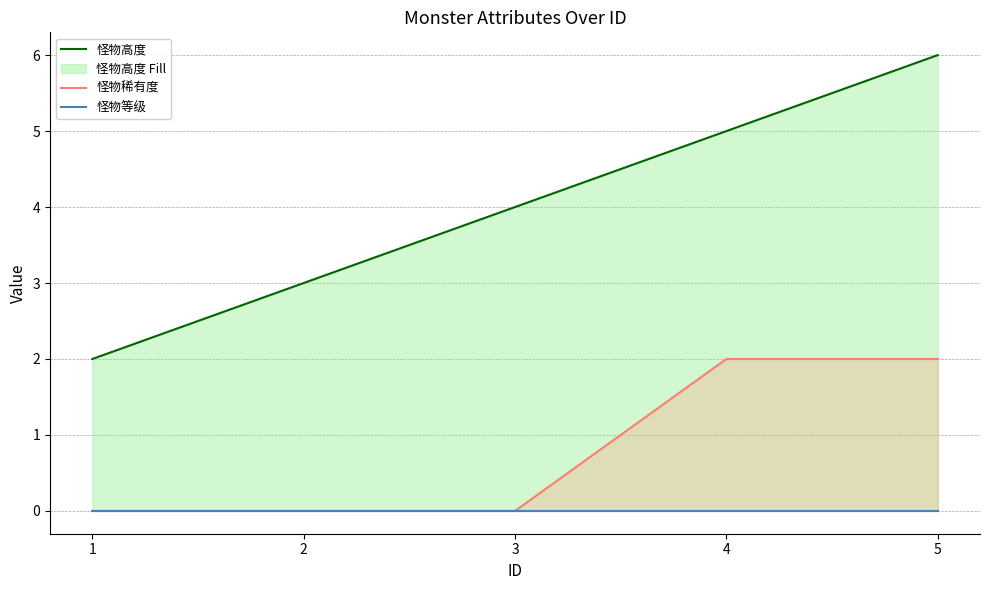

What are all the series names shown in the legend?

怪物高度, 怪物稀有度, 怪物等级